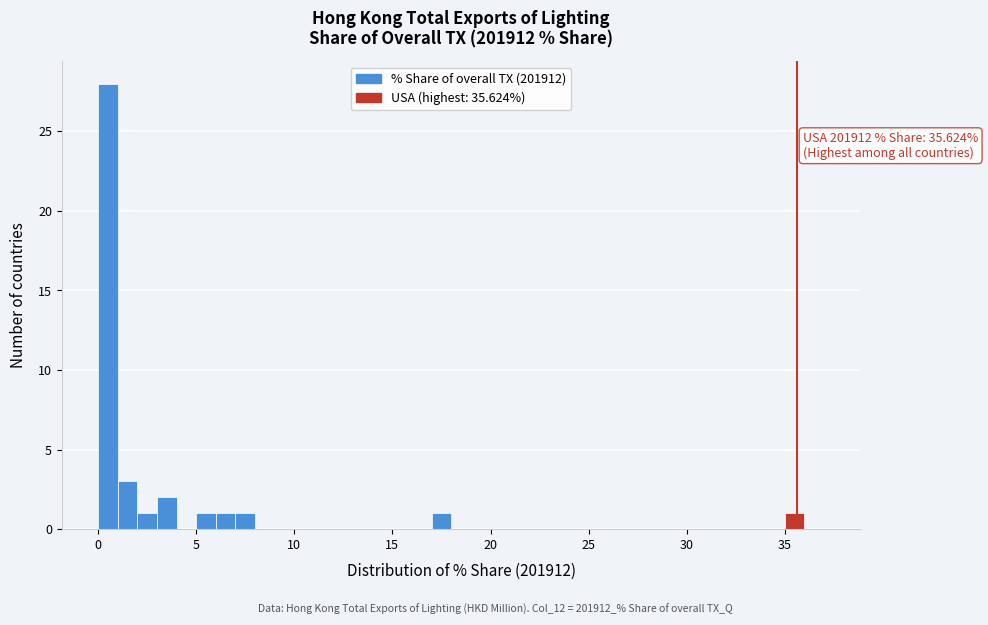

Read against the x-axis, roughly where is the centre of the tallest bar?

0.5